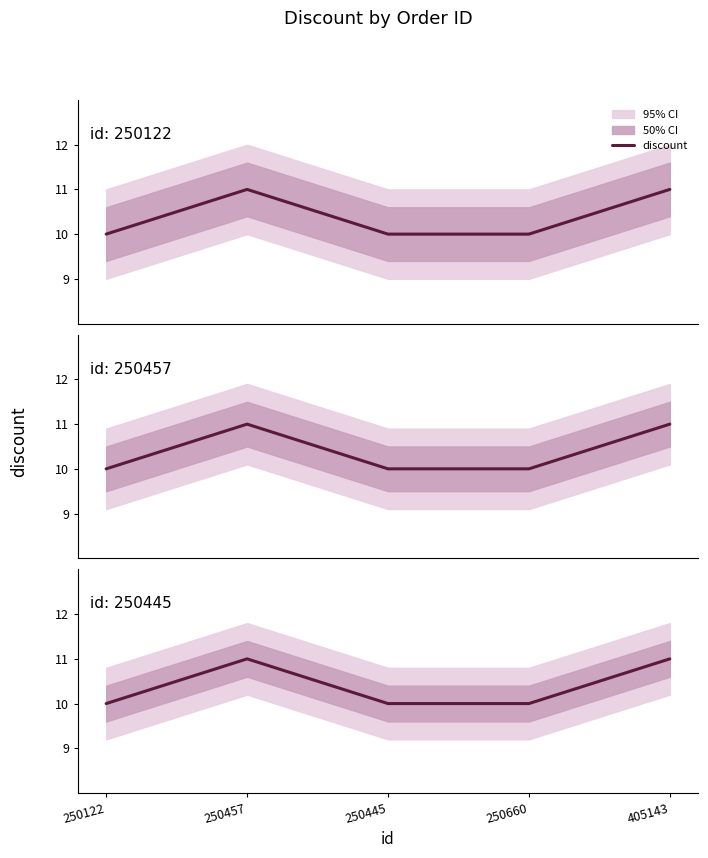

Is it true that the value at 250445 is 10?

True